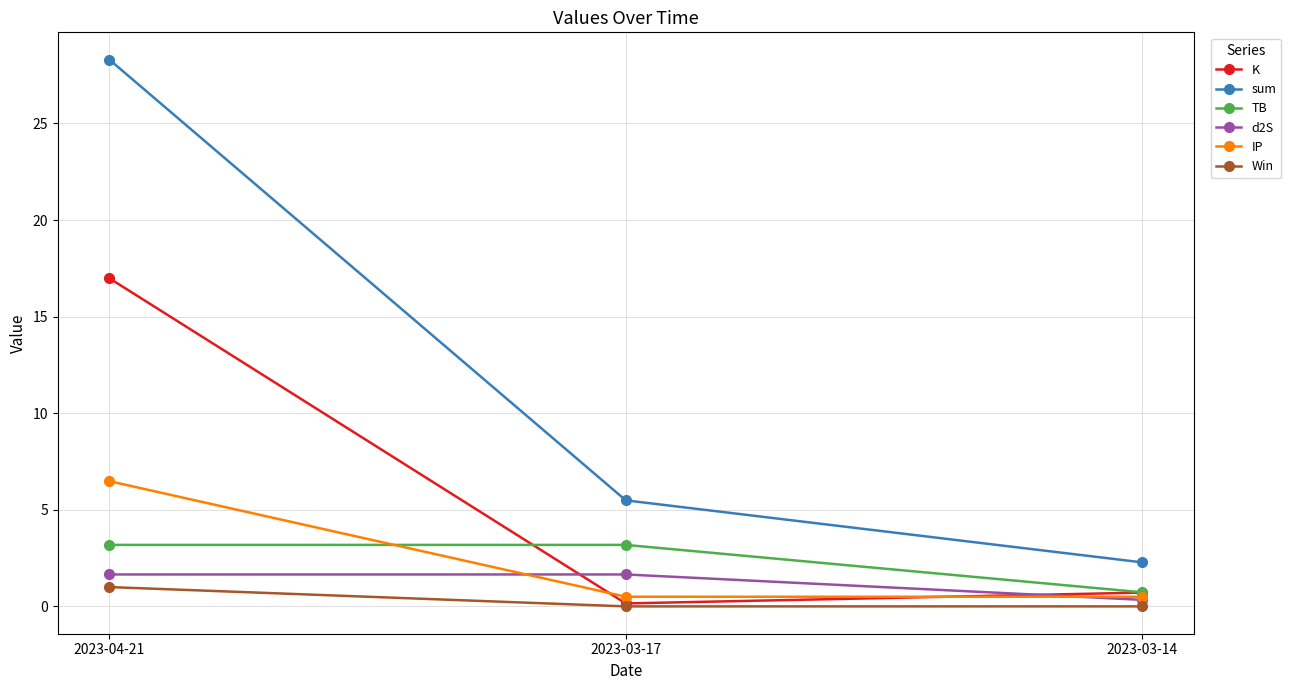

Rank the series at 2023-04-21 from lowest to highest value.

Win, d2S, TB, IP, K, sum